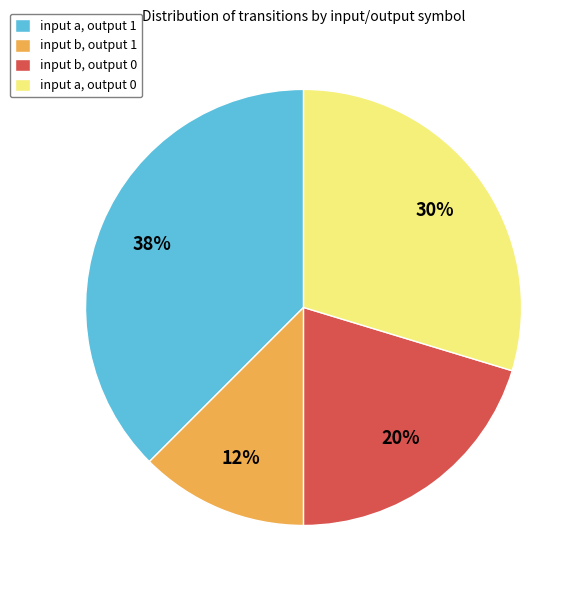

Which slice is the largest?

input a, output 1